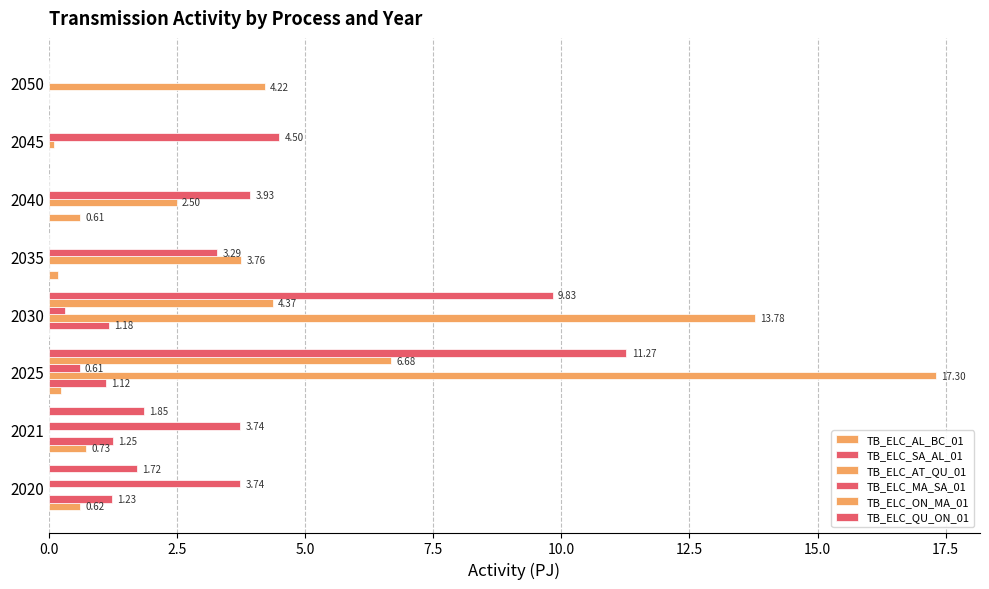

What is the greatest value displayed?

17.3